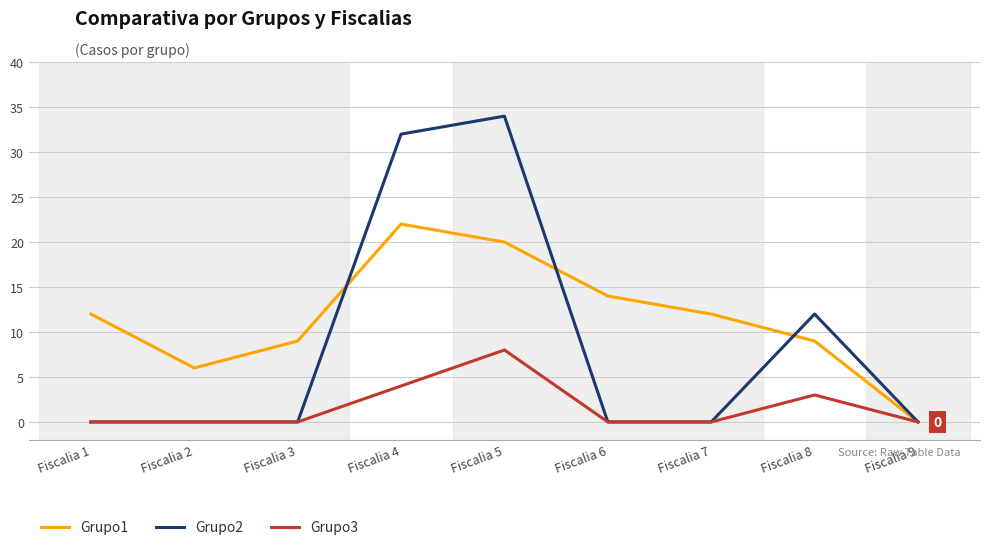

At which category does the chart reach its peak across all series?

Fiscalia 5